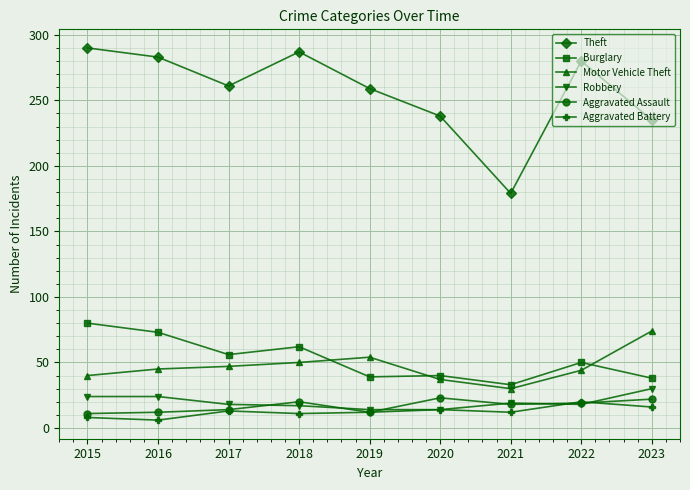

The value of Robbery at 2020 is 14. True or false?

True